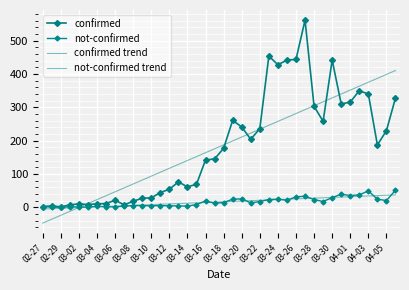

Which category has the lowest value in the confirmed trend series?

02-27